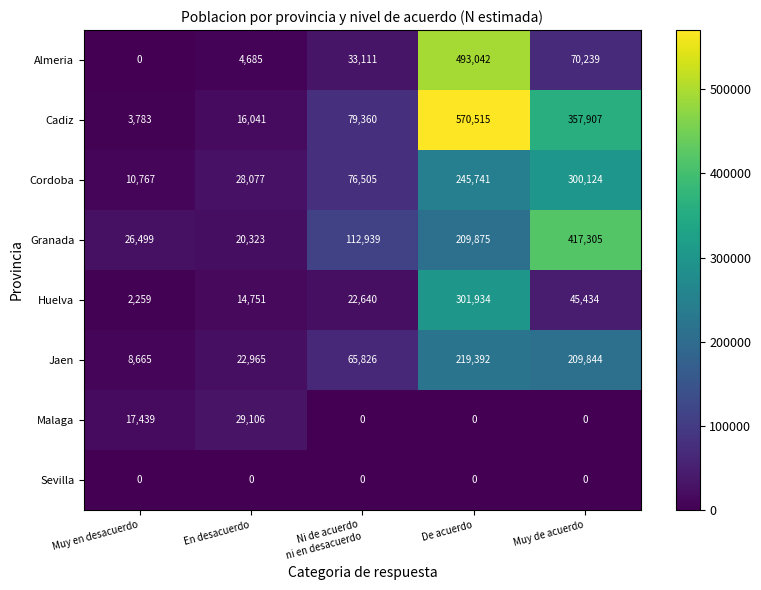

Count the number of data series in this chart.

8